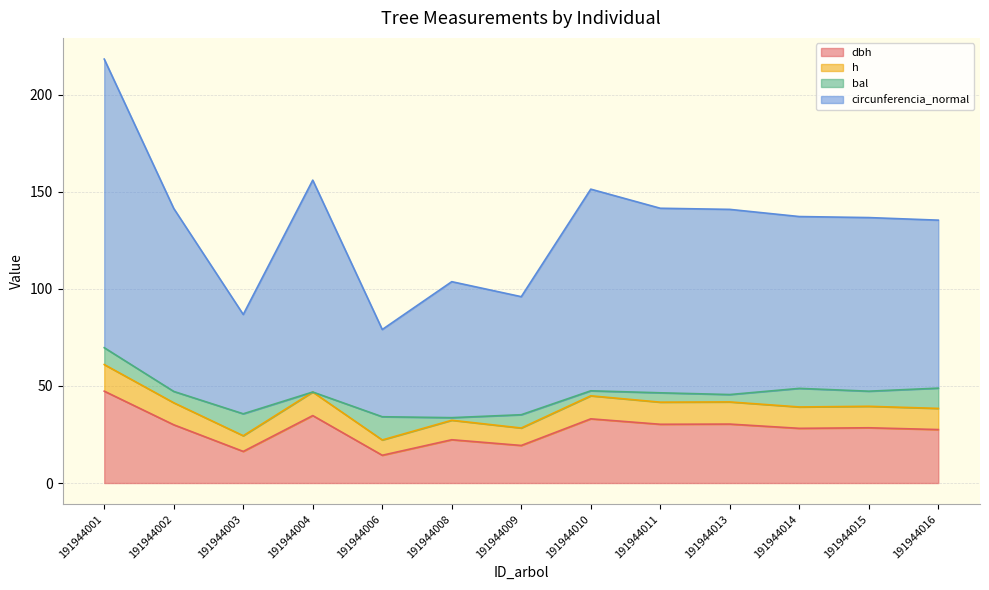

Is it true that dbh equals 30.4 at 191944013?

True